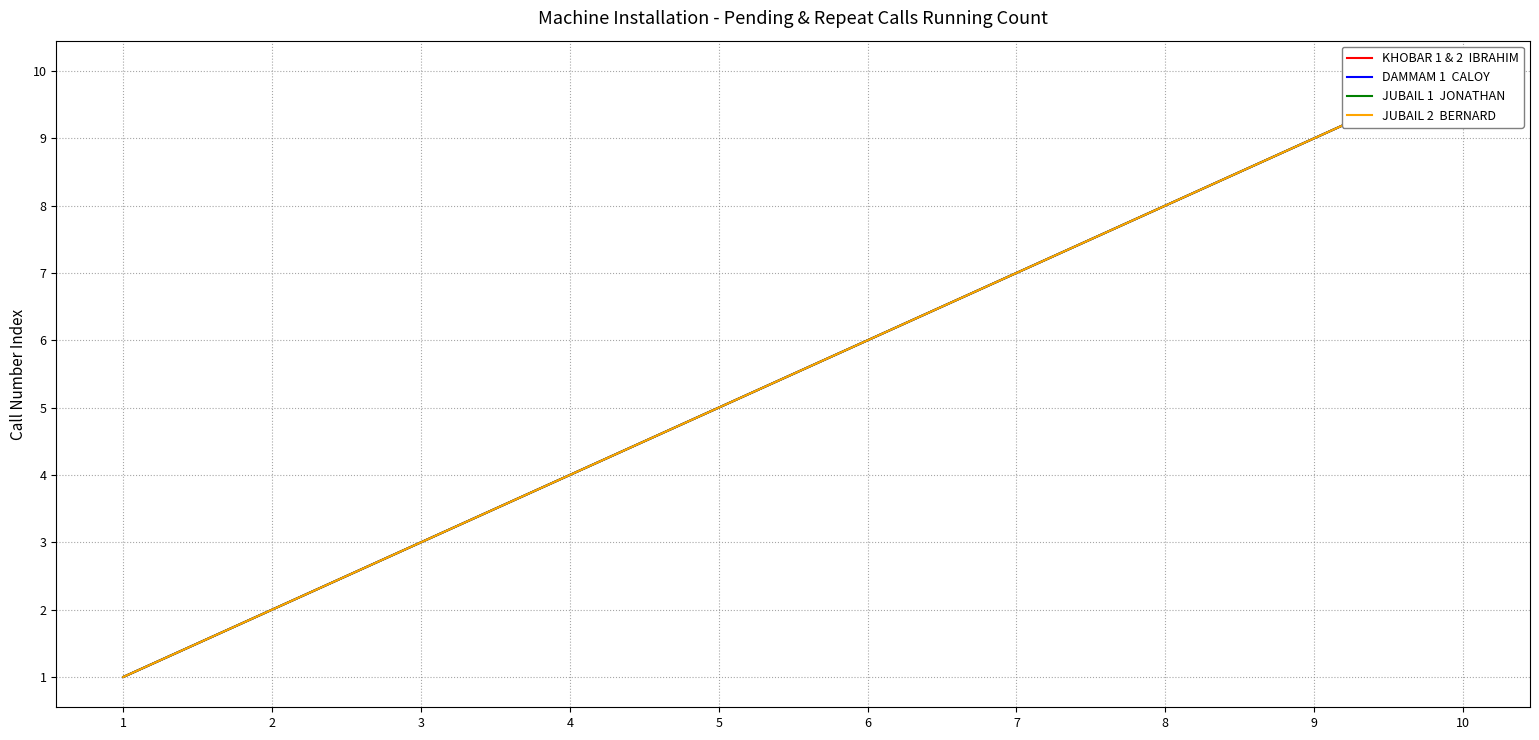

At how many categories does at least one series exceed 7?

3